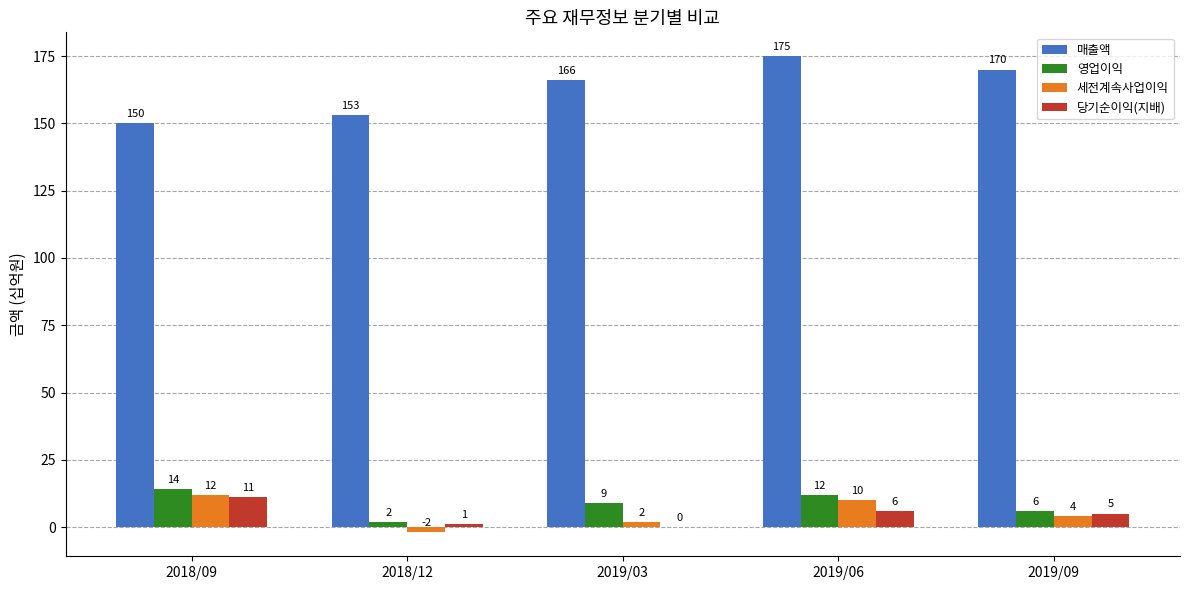

At which label does 영업이익 first exceed 9?

2018/09